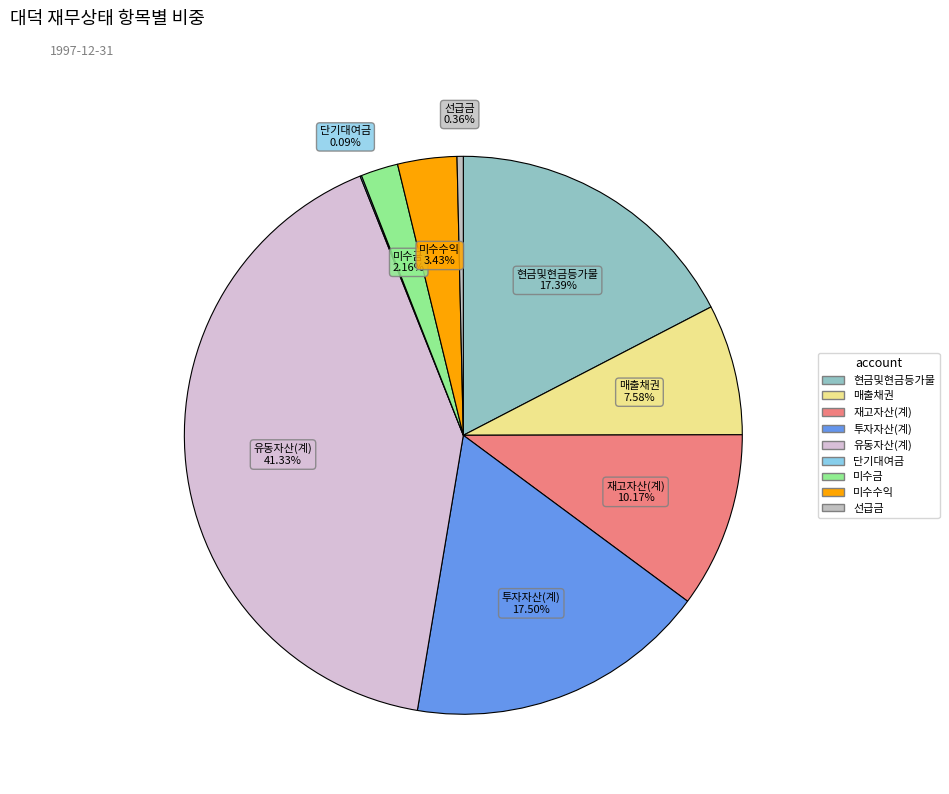

What is the largest slice in the pie chart?

유동자산(계)